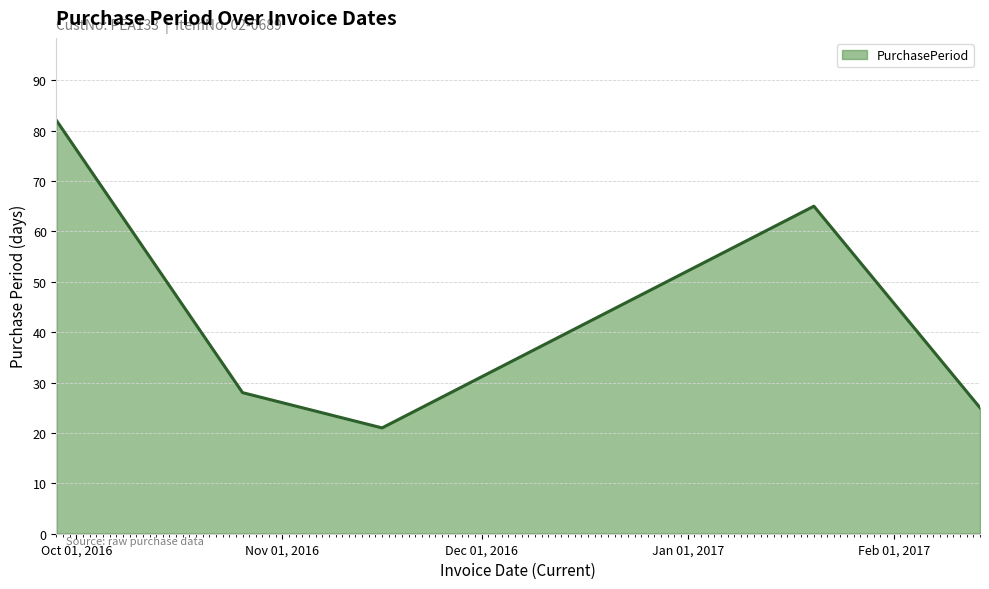

How many values are below 28?

2